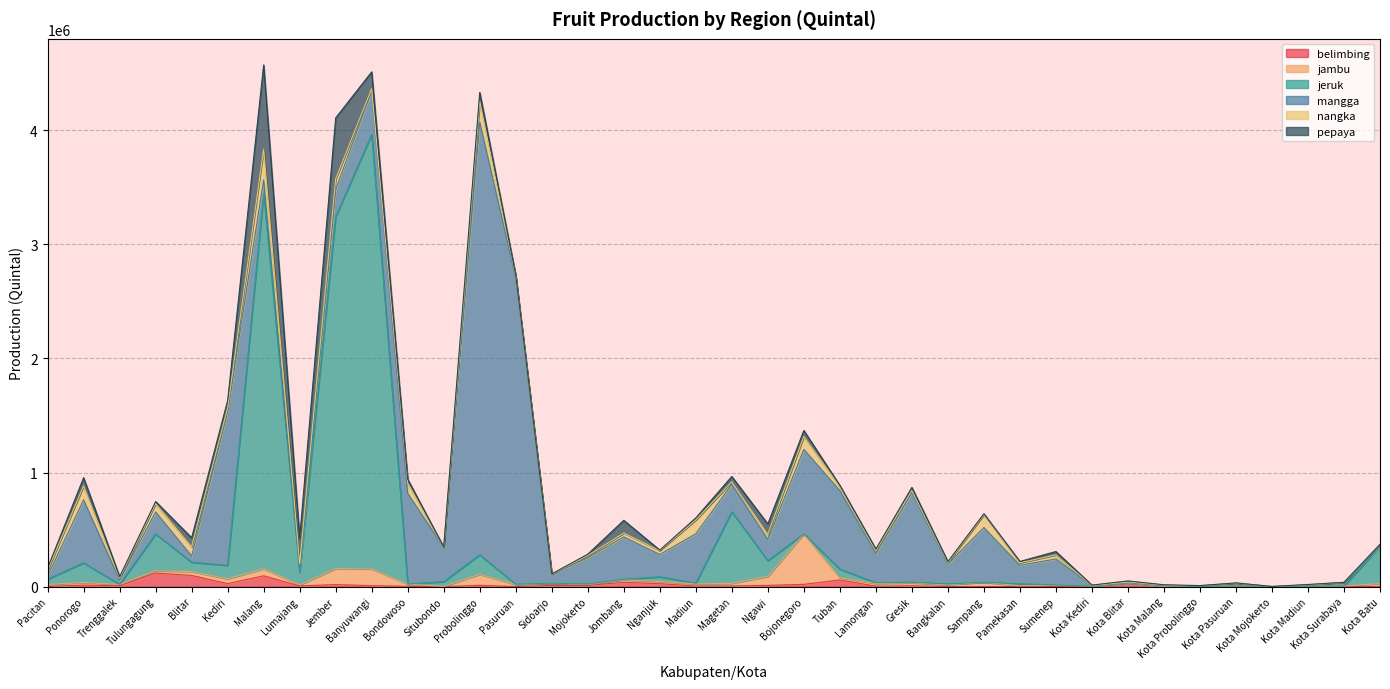

At how many categories does at least one series exceed 1919576?

5